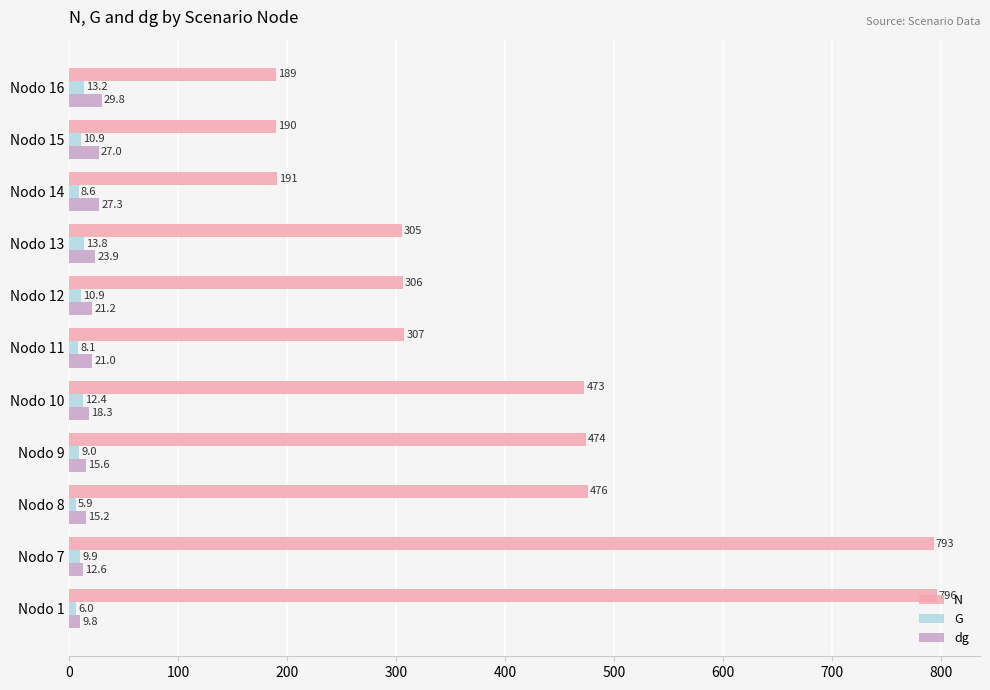

What is the sum of all dg values?

221.8